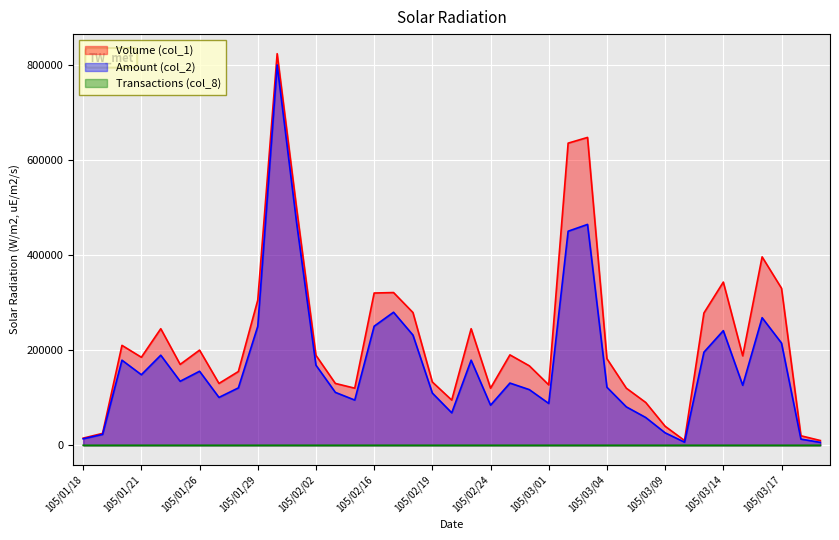

What is the spread (max minus min) of values at 105/02/19?

132992